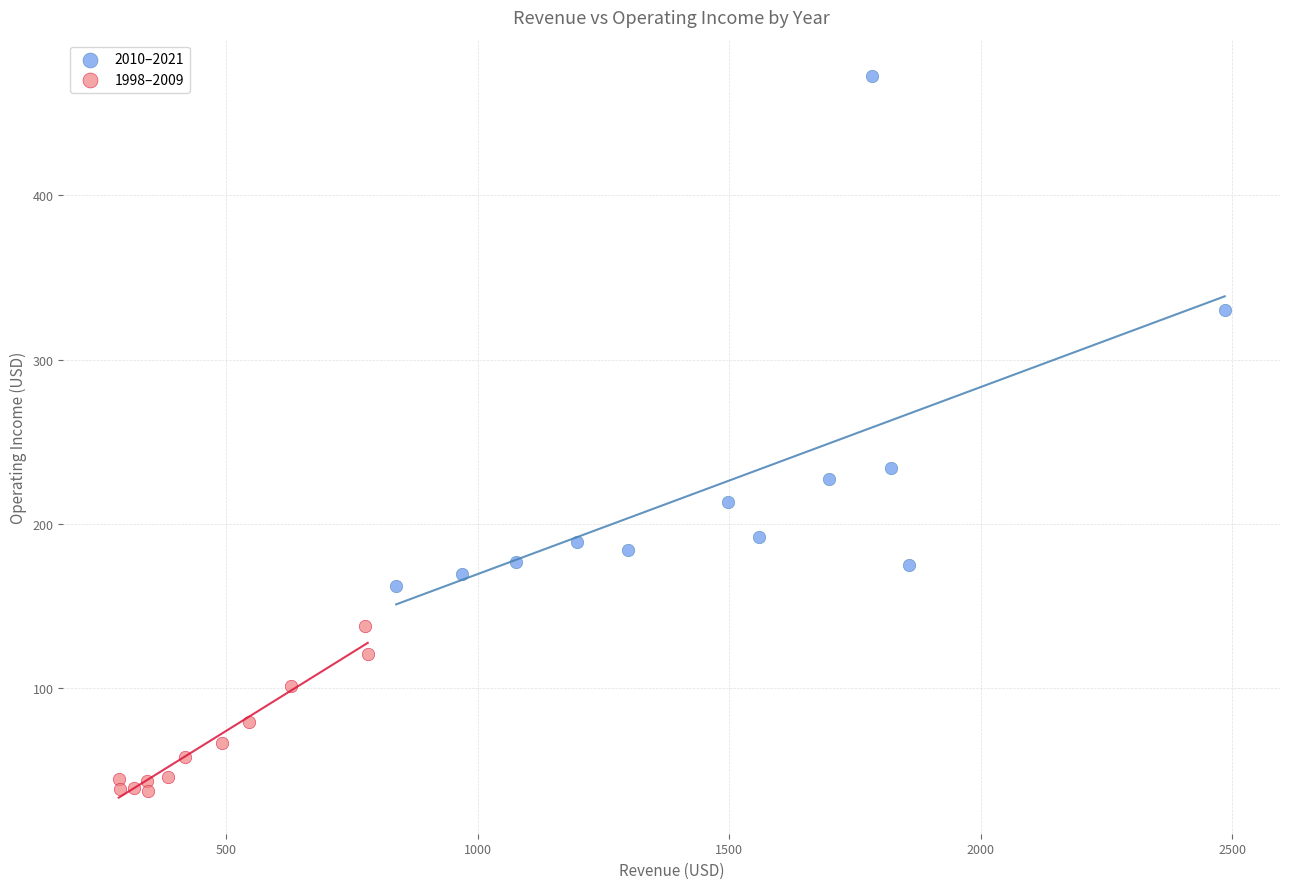

Which series reaches the maximum Y coordinate?

2010–2021